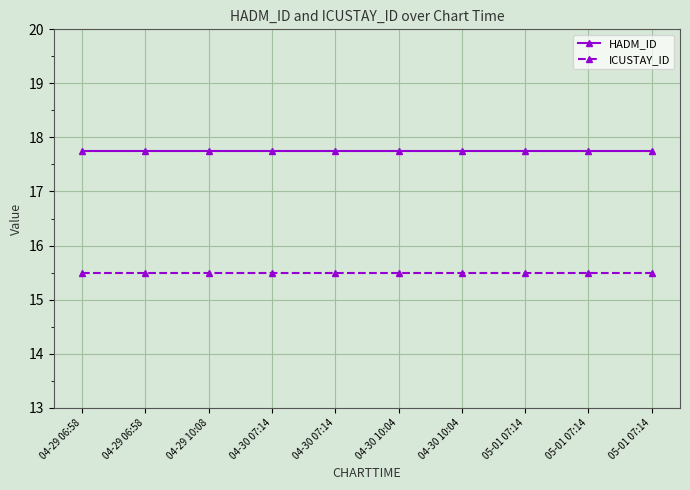

What is the label of the 6th point from the left?

04-30 10:04